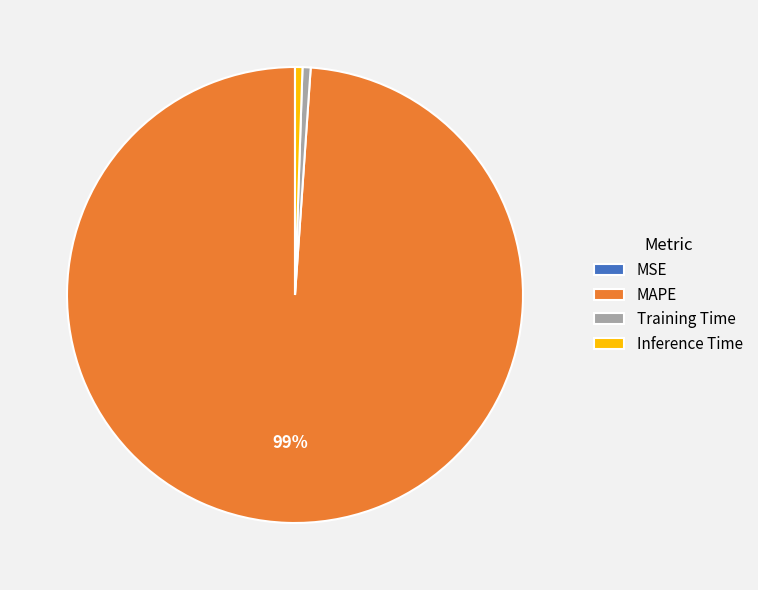

Which has a higher value, MAPE or Training Time?

MAPE